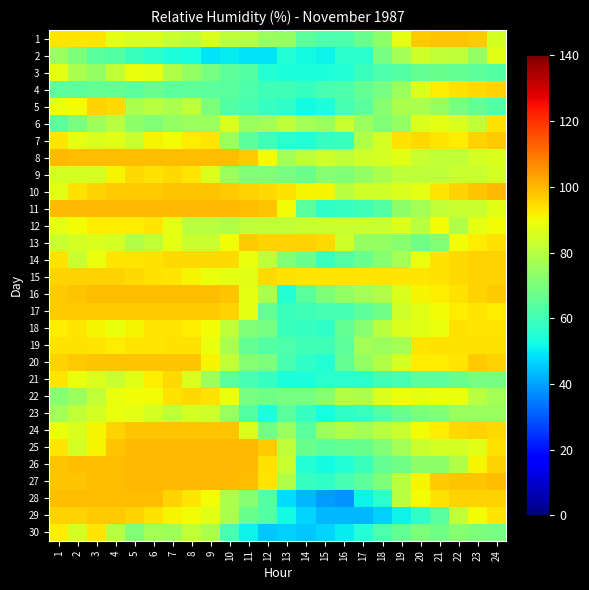

Rank the series at 13 from highest to lowest value.

13, 10, 15, 11, 26, 12, 6, 25, 27, 8, 24, 1, 14, 9, 22, 23, 19, 20, 4, 17, 18, 5, 7, 2, 16, 3, 21, 29, 28, 30